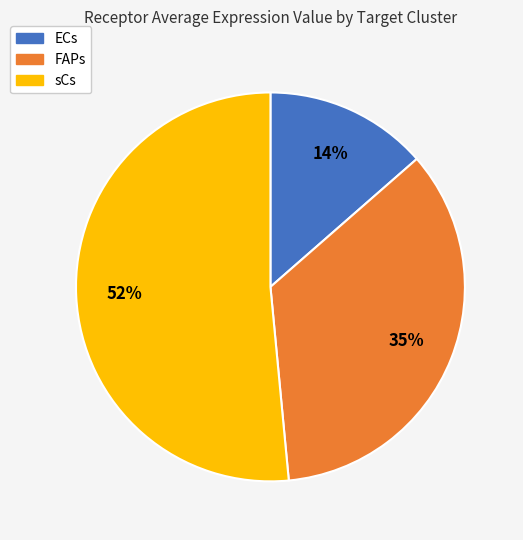

How many segments does this pie chart have?

3